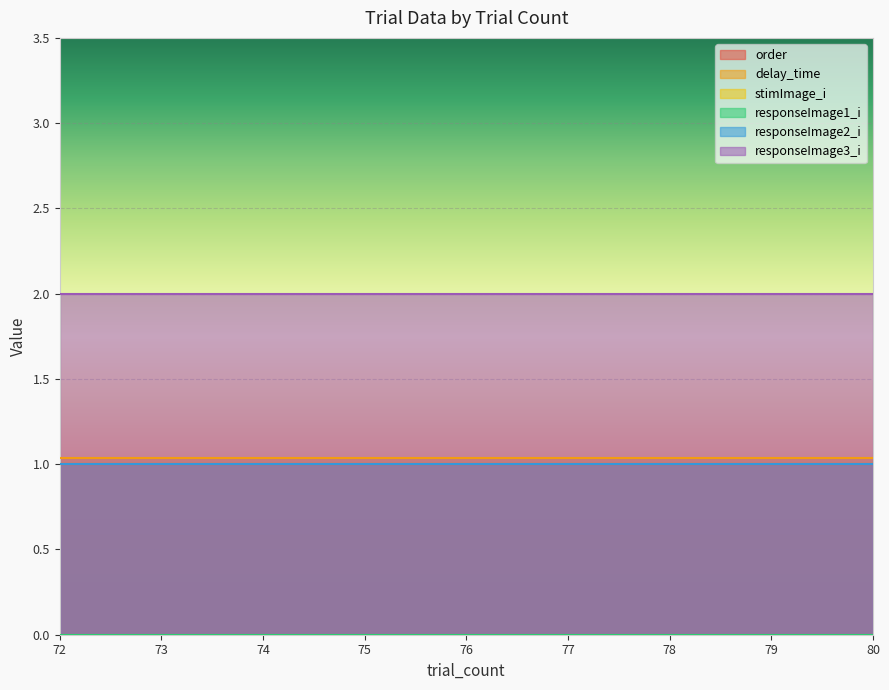

Count the number of data series in this chart.

6